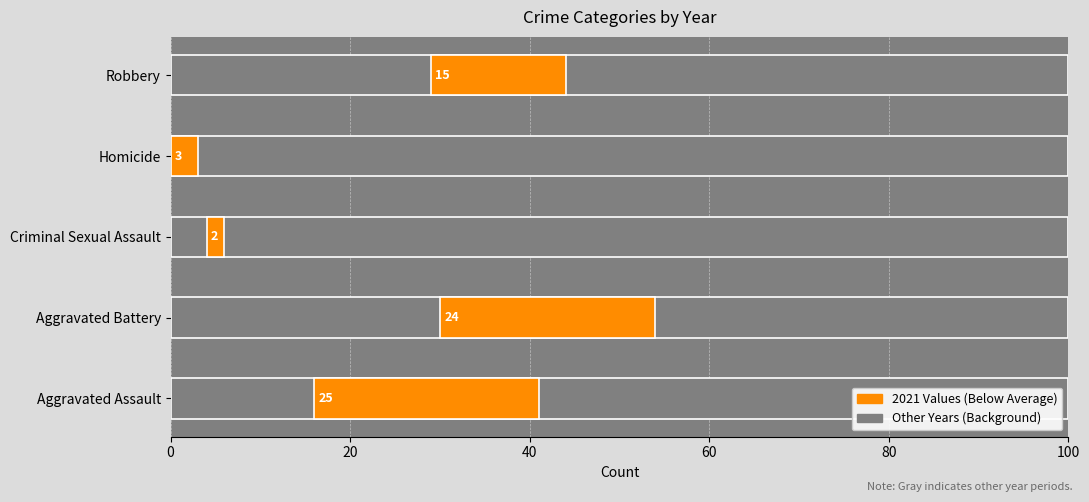

Between Criminal Sexual Assault and Homicide, which is larger?

Homicide